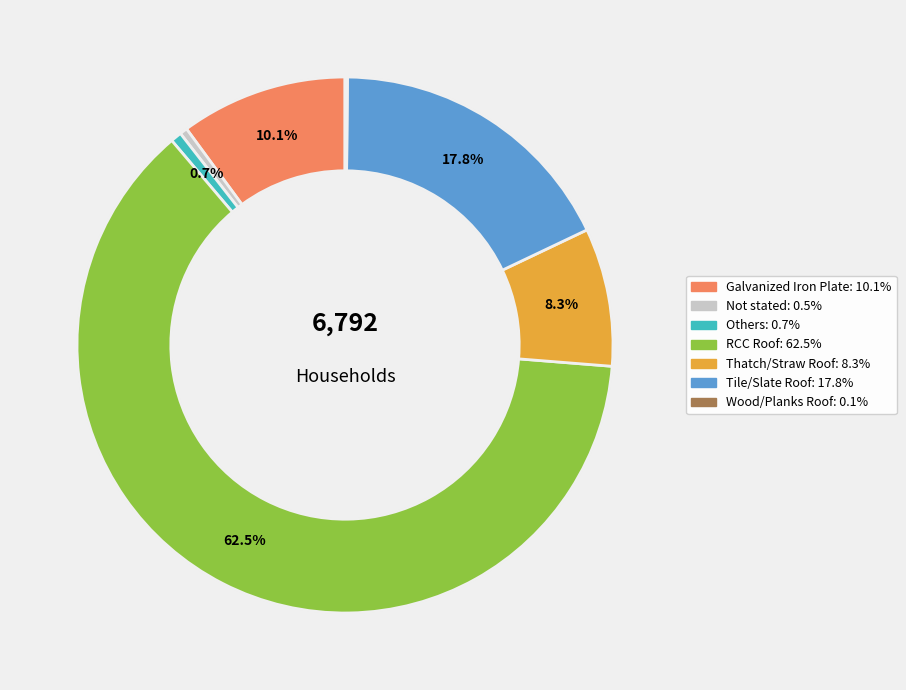

Does RCC Roof represent more than half of the total?

Yes